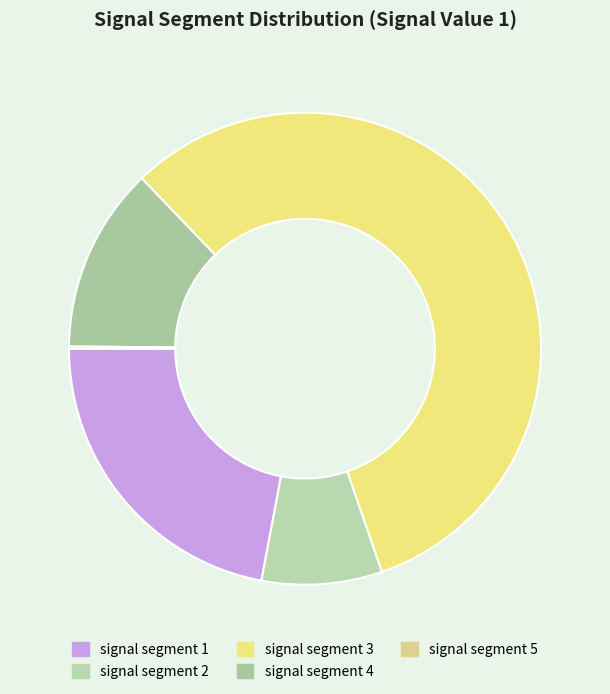

Combined, do signal segment 5 and signal segment 4 account for over 50%?

No